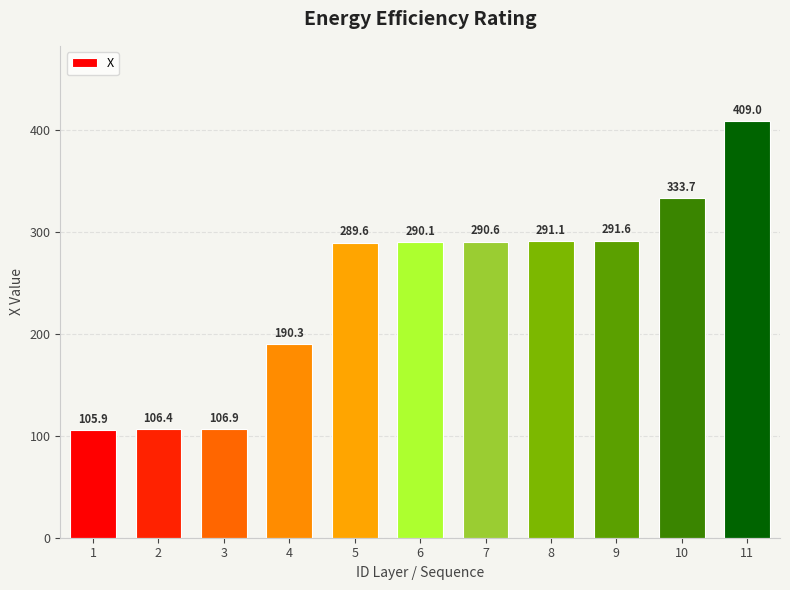

What is the sum of all values?

2705.4